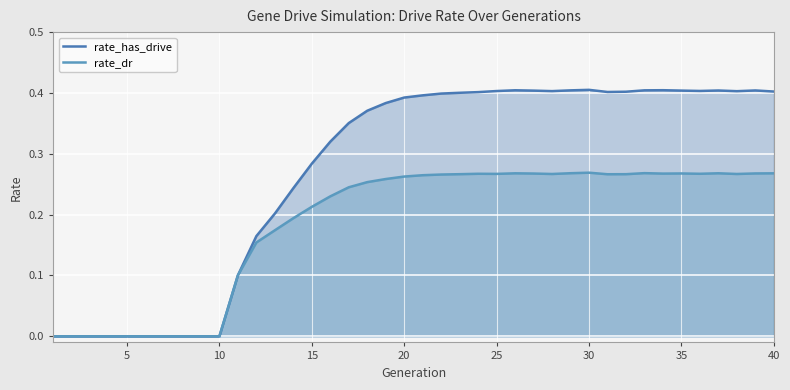

True or false: rate_dr and rate_has_drive cross at least once.

False